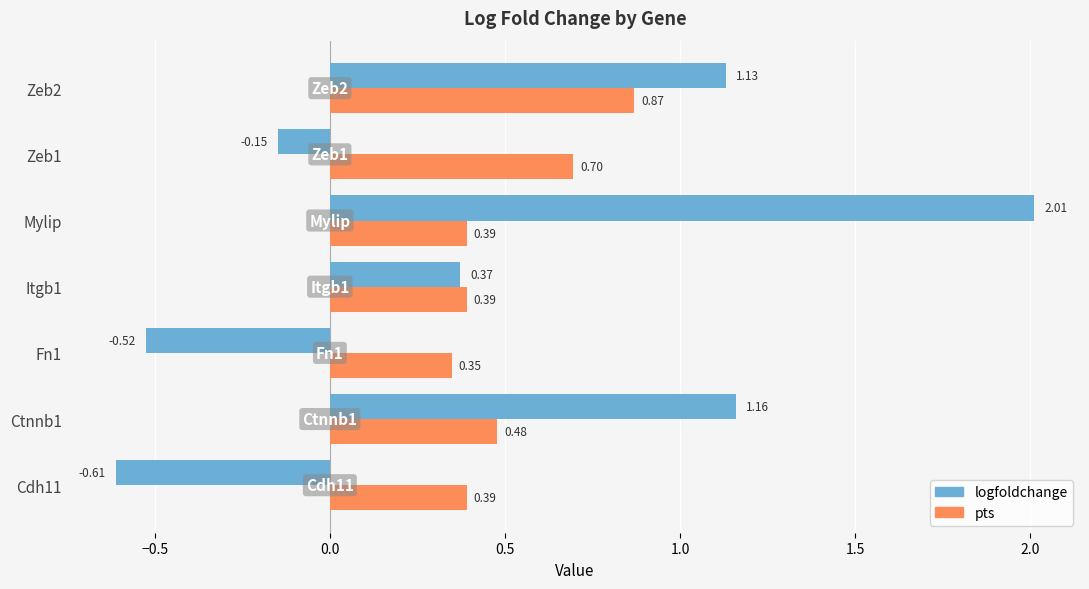

Which series has the largest total across all categories?

pts